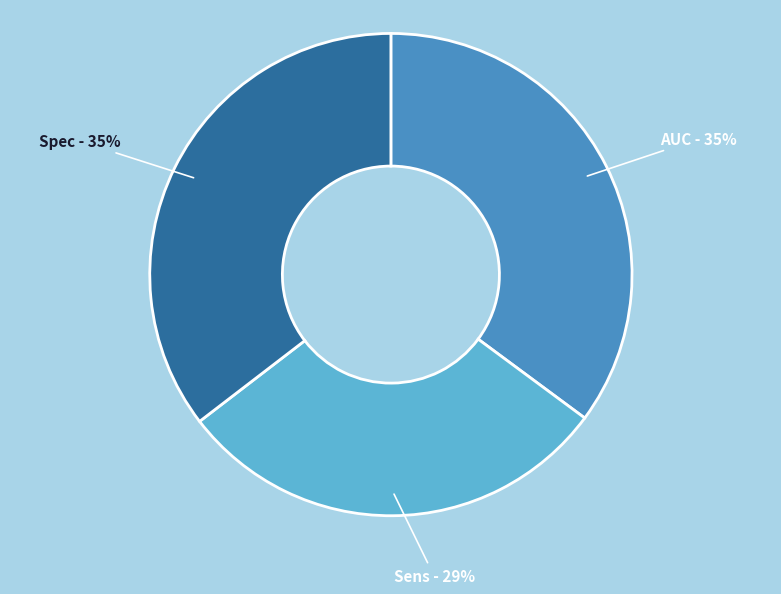

Does any single category account for the majority?

No